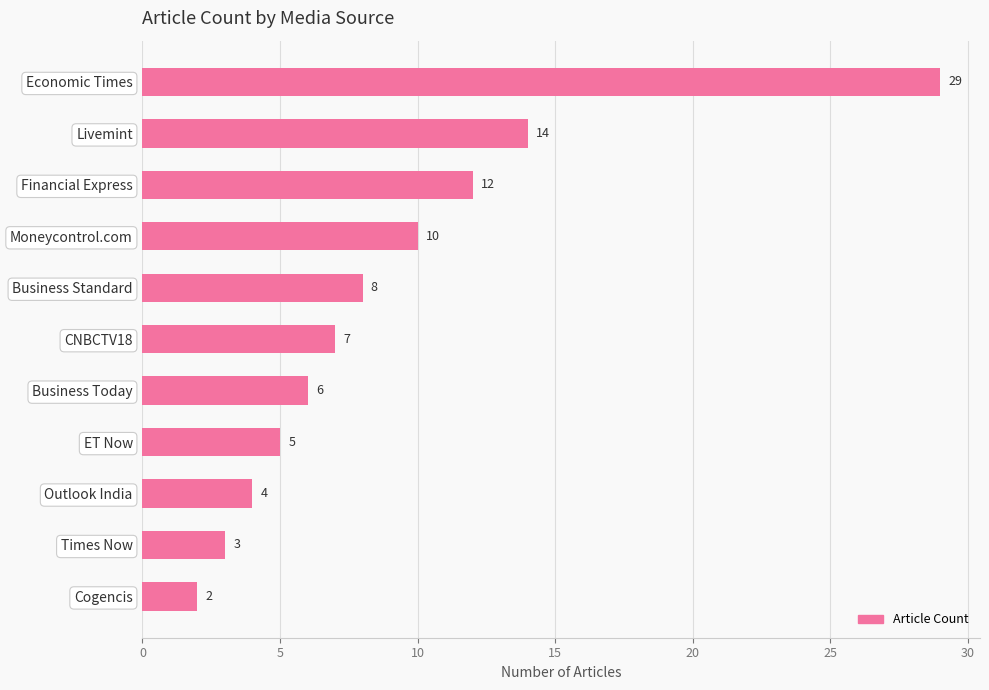

Count the number of categories in the chart.

11